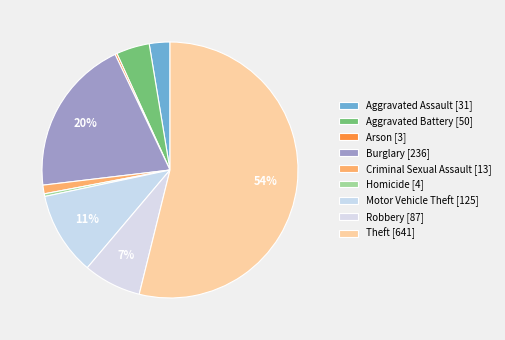

Does Arson account for over 50% of the chart?

No